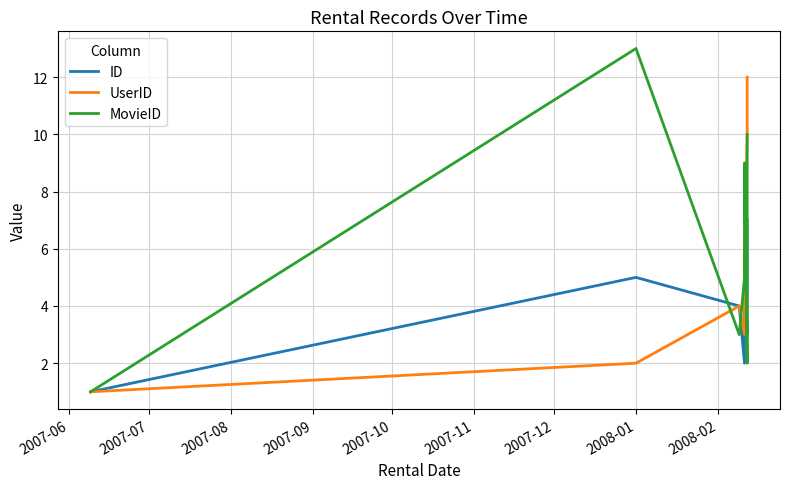

What is the value of the ID point at the 5th from the left?

6